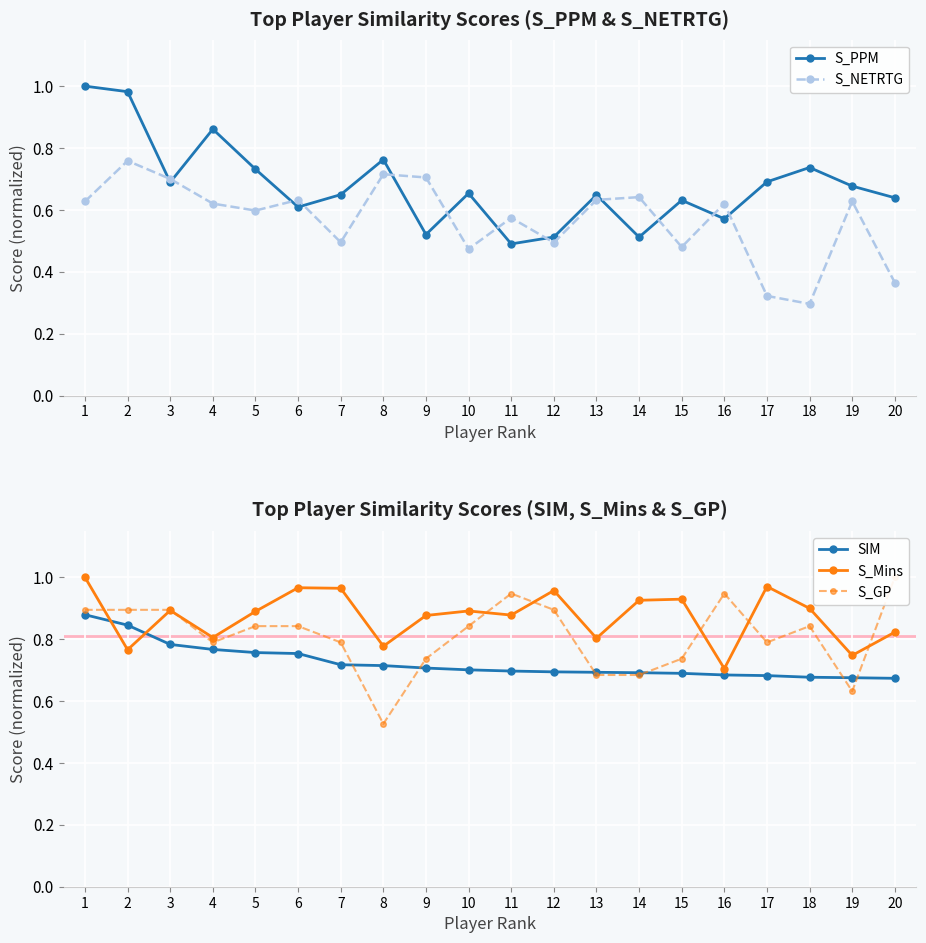

Where is S_NETRTG nearest to the value 0?

18